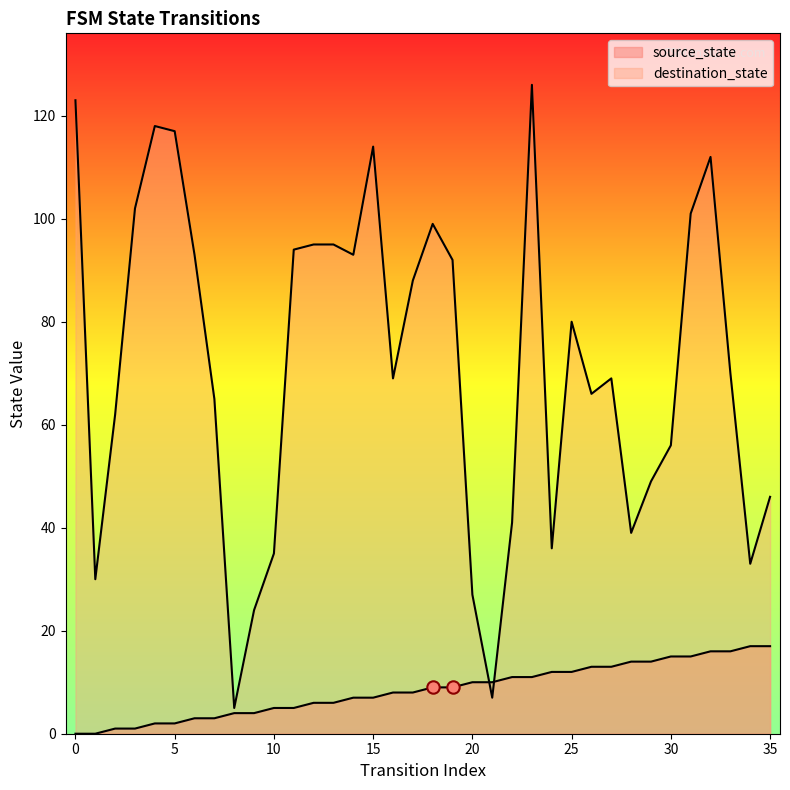

At how many categories does at least one series exceed 31?

31